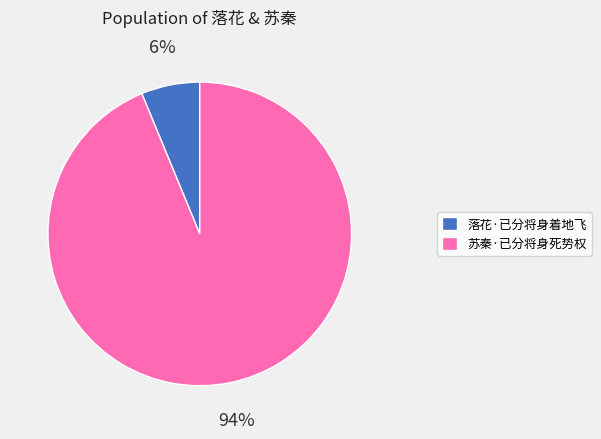

How many segments does this pie chart have?

2